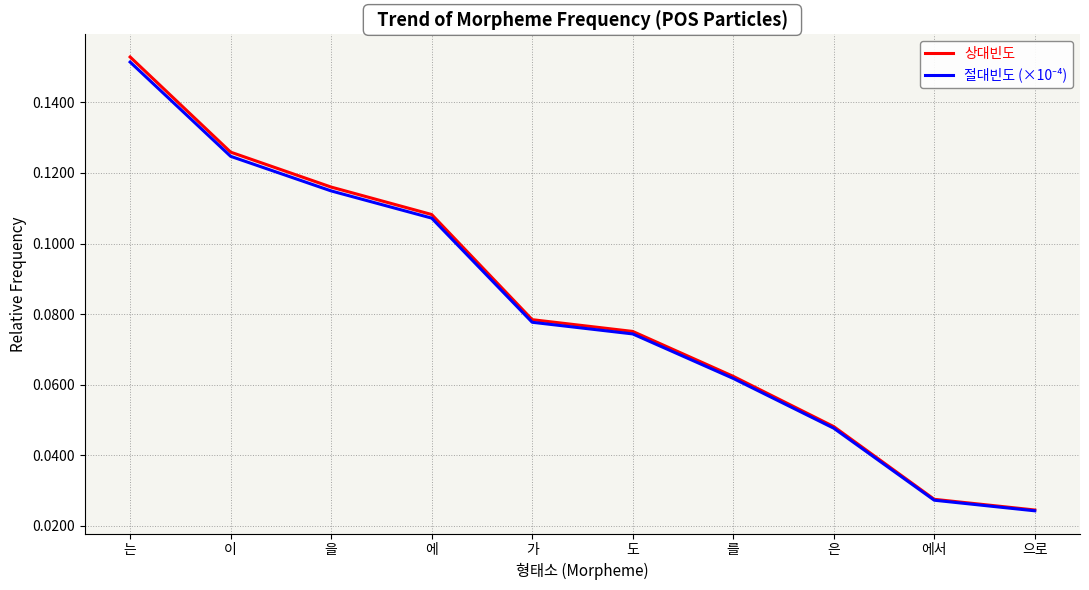

Which category has the highest value in the 상대빈도 series?

는